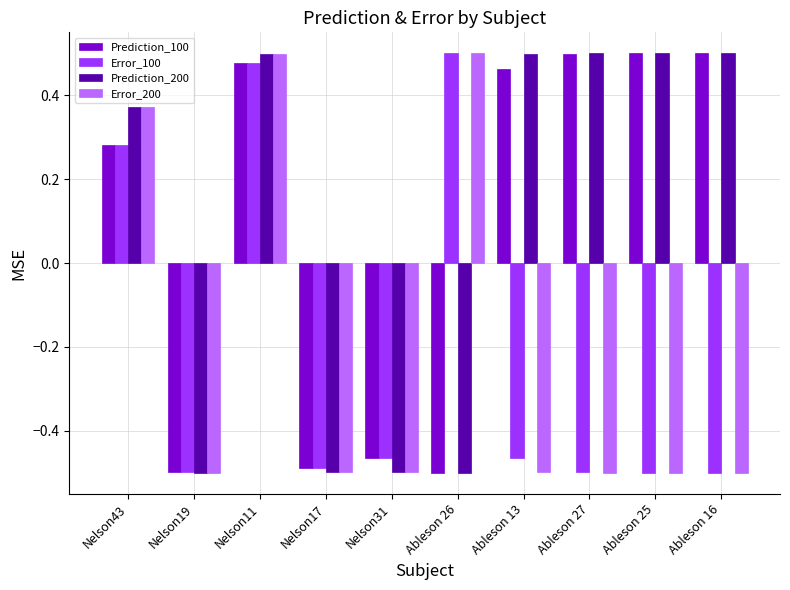

What is the sum of all Prediction_100 values?

0.8